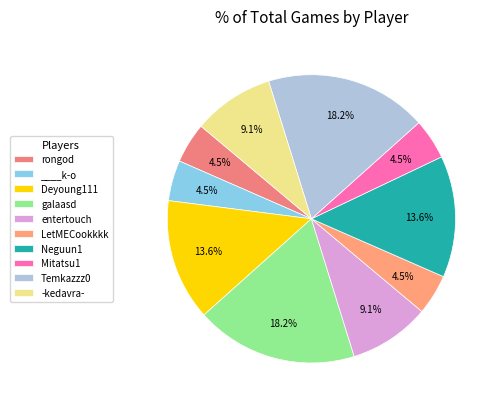

How many slices are in this pie chart?

10